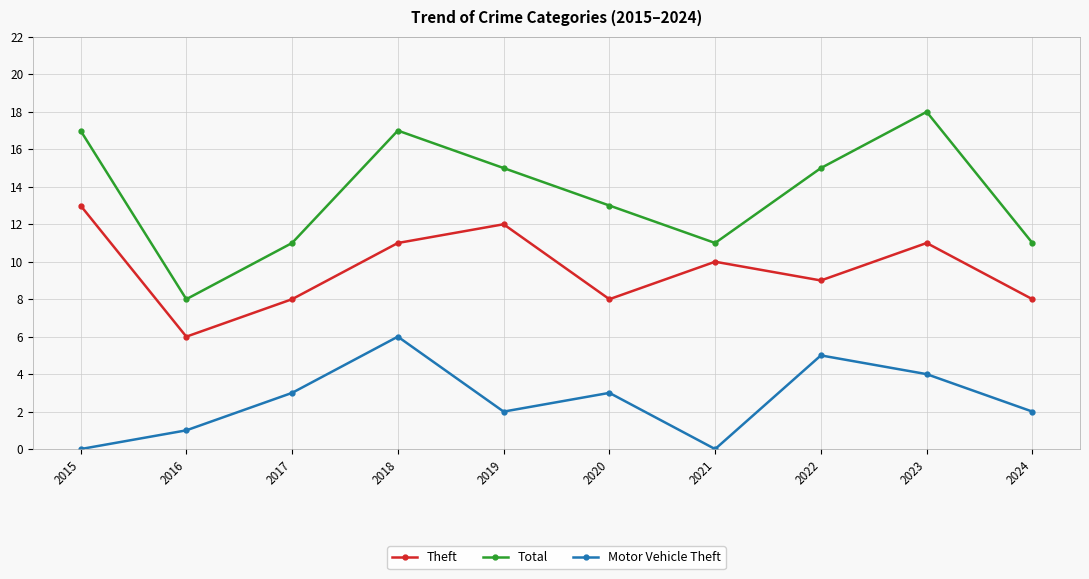

What is the difference between the highest and lowest values at 2022?

10